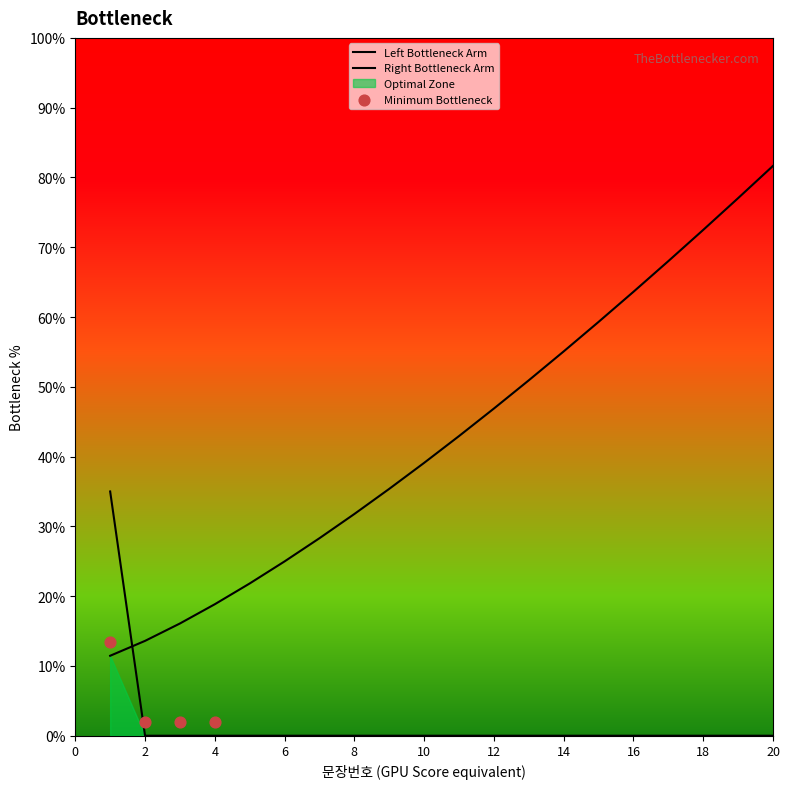

Approximately how many times larger is the value at 19 compared to 13?

1.5